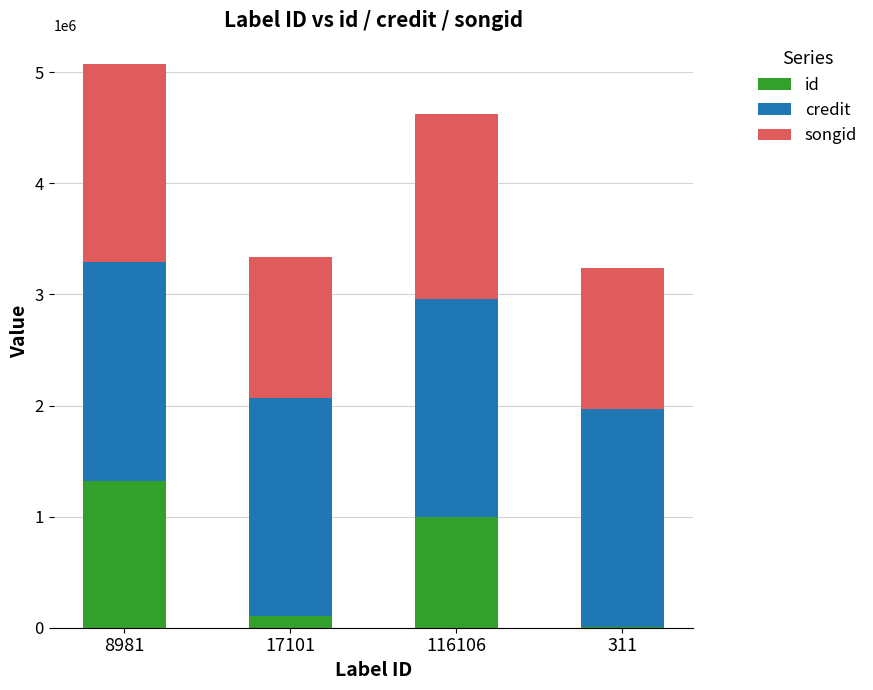

How many data points does each series have?

4